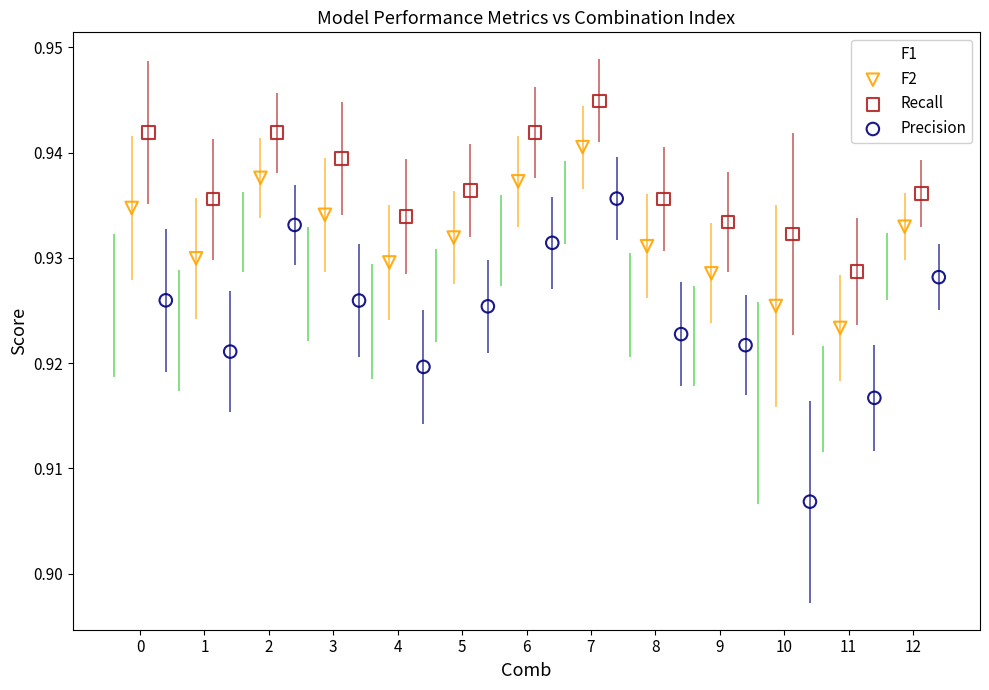

Which series has the largest Y range (max minus min)?

Precision